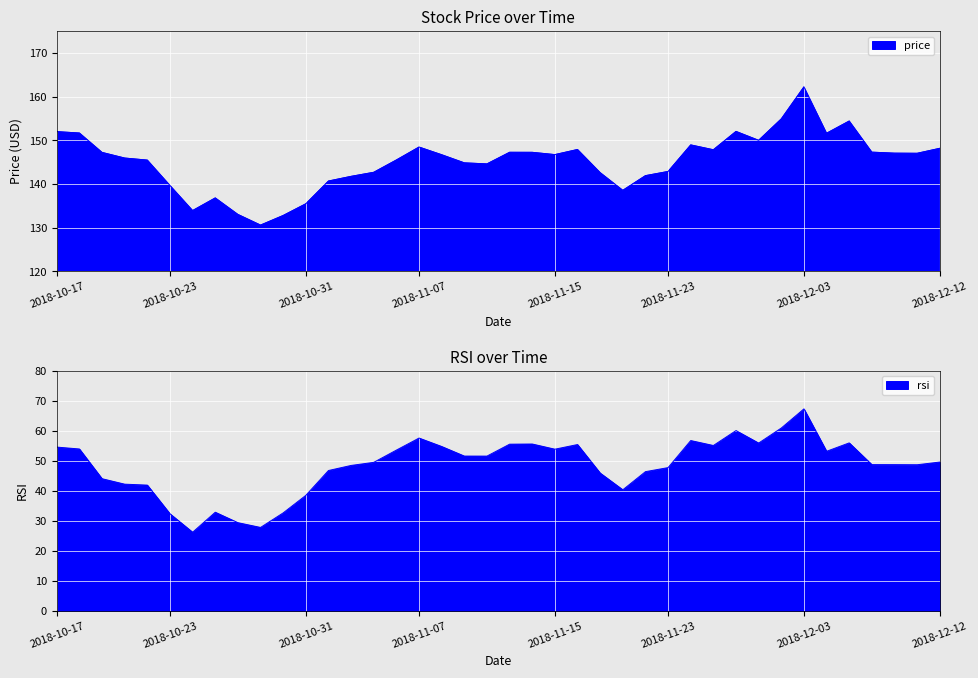

What is the value of the rsi point at the 5th from the left?

41.9